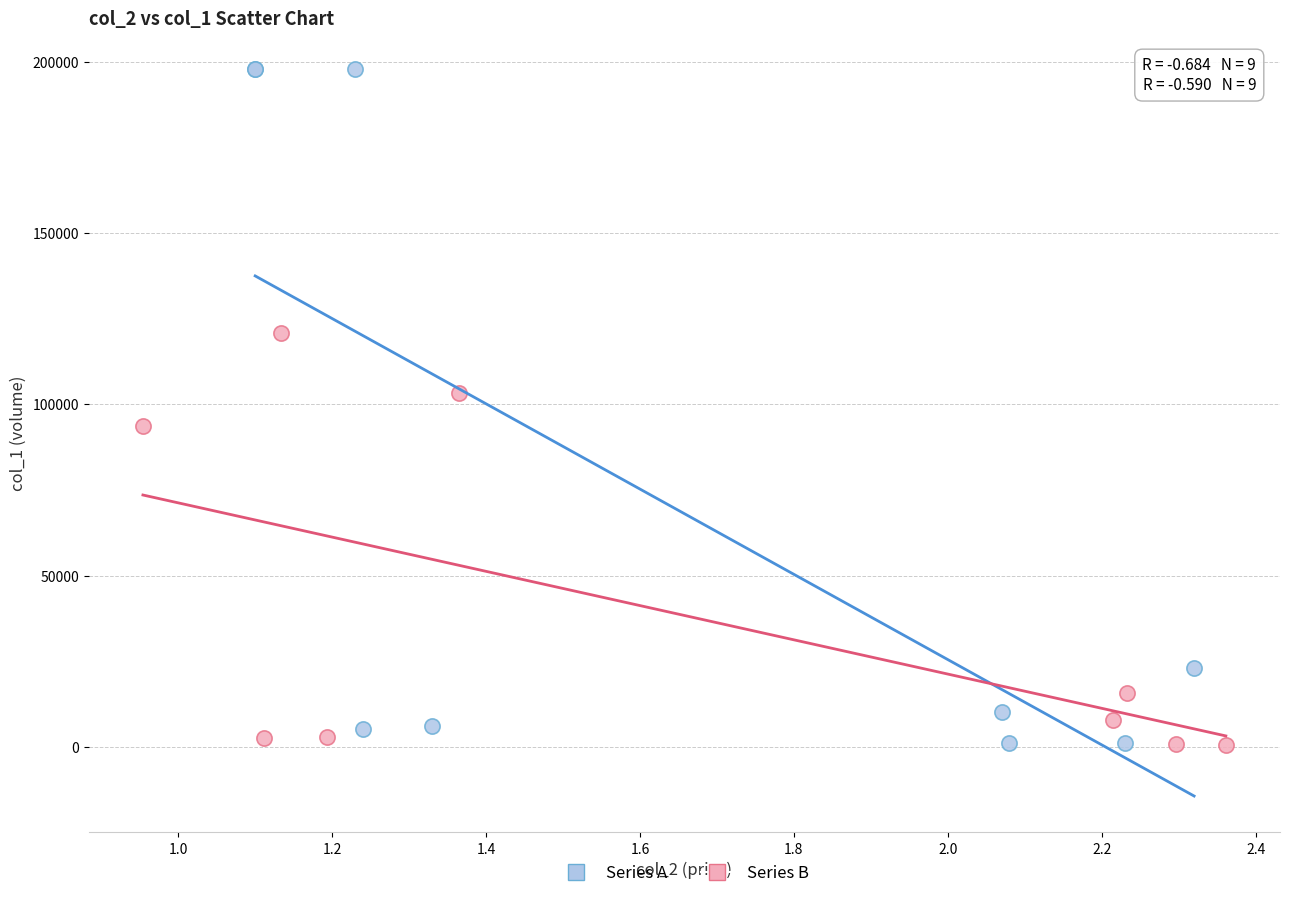

What are all the series names shown in the legend?

Series A, Series B